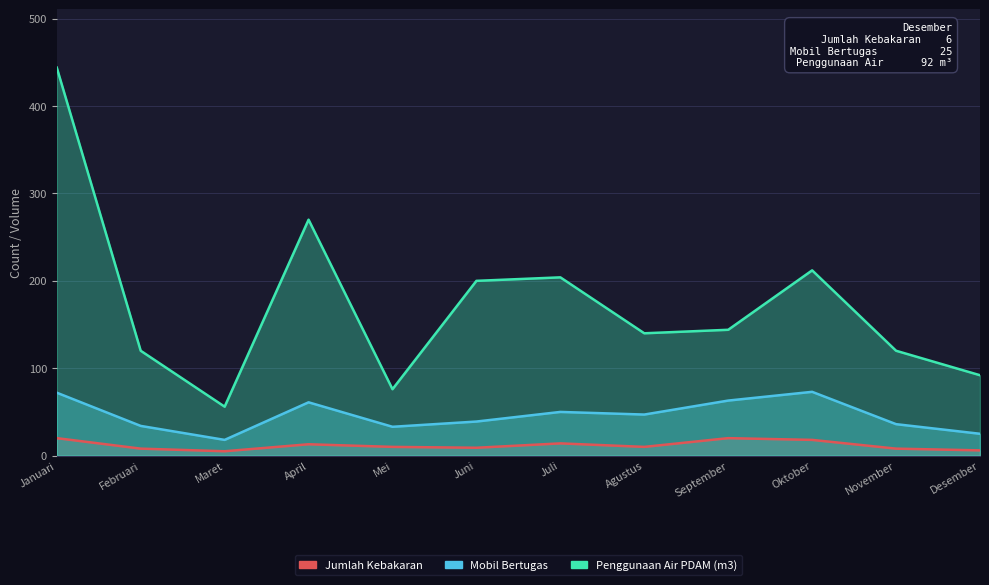

Reading right to left, list all the values displayed in this chart.

Jumlah Kebakaran: 6	8	18	20	10	14	9	10	13	5	8	20
Mobil Bertugas: 25	36	73	63	47	50	39	33	61	18	34	72
Penggunaan Air PDAM (m3): 92	120	212	144	140	204	200	76	270	56	120	444